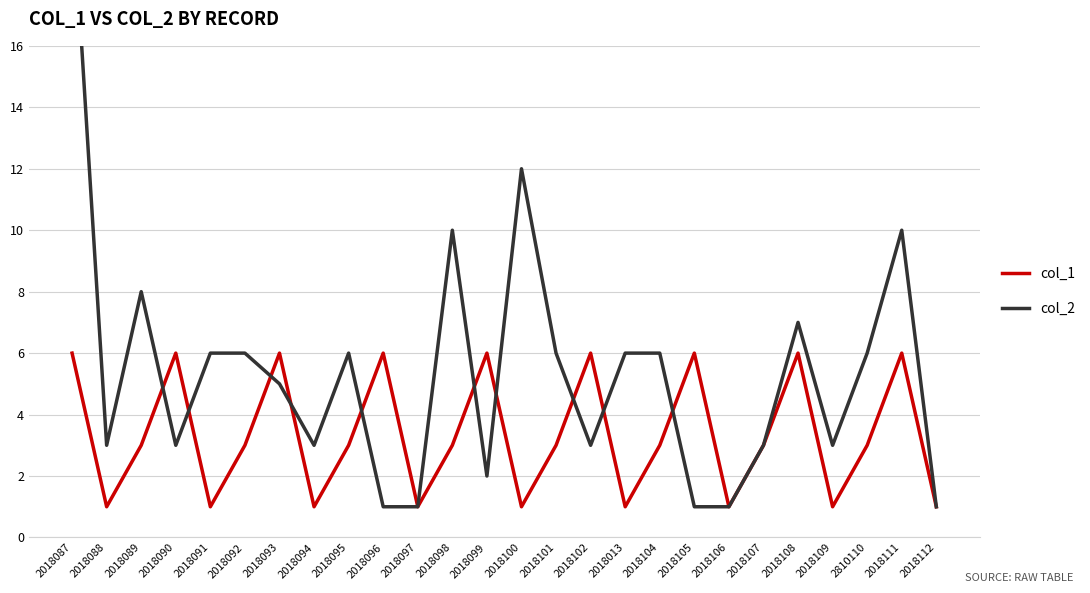

At which label does col_1 reach its minimum?

2018088